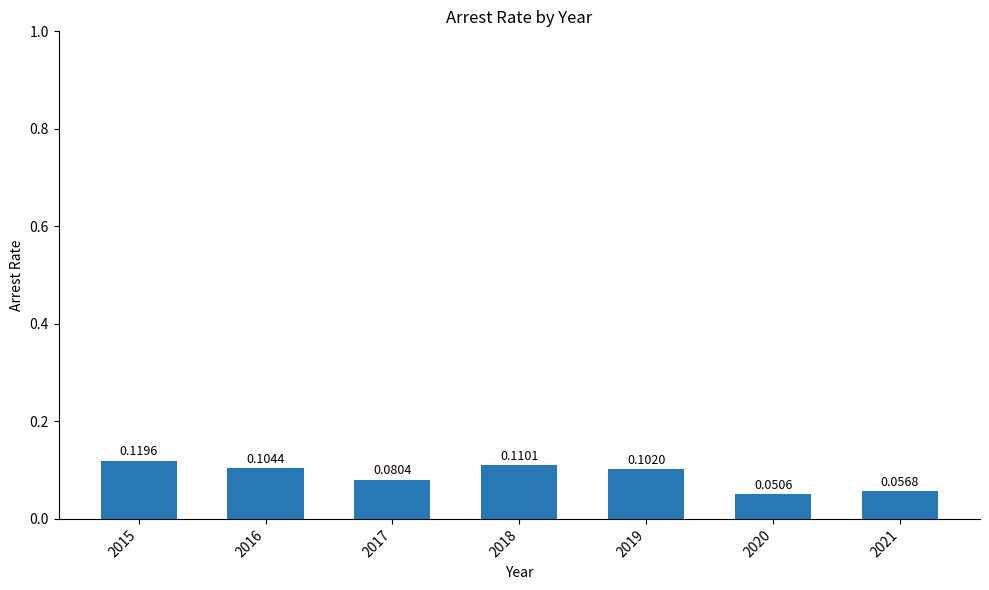

What is the sum of the values at 2019 and 2017?

0.2